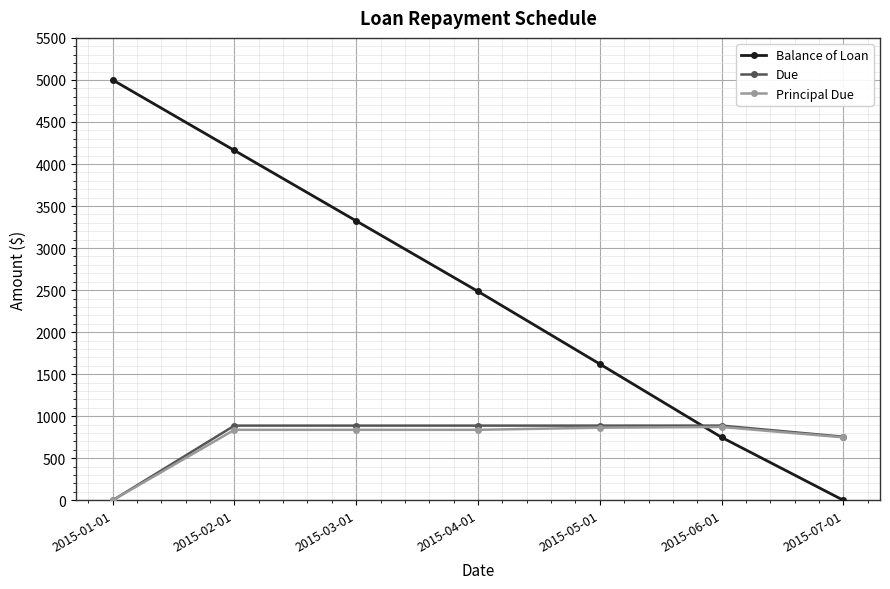

At how many categories does at least one series exceed 2869?

3